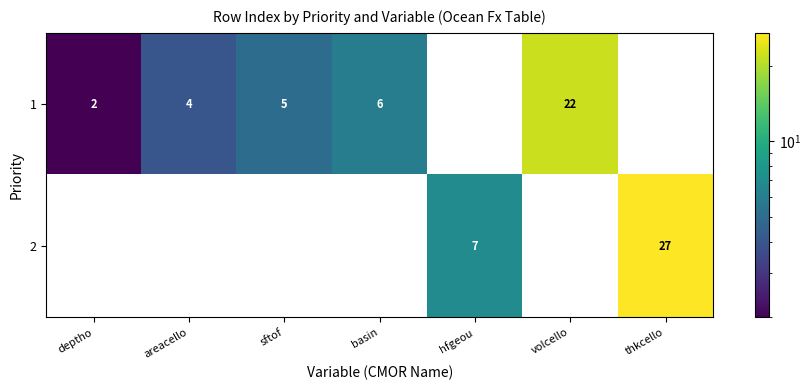

What is the greatest value displayed?

27